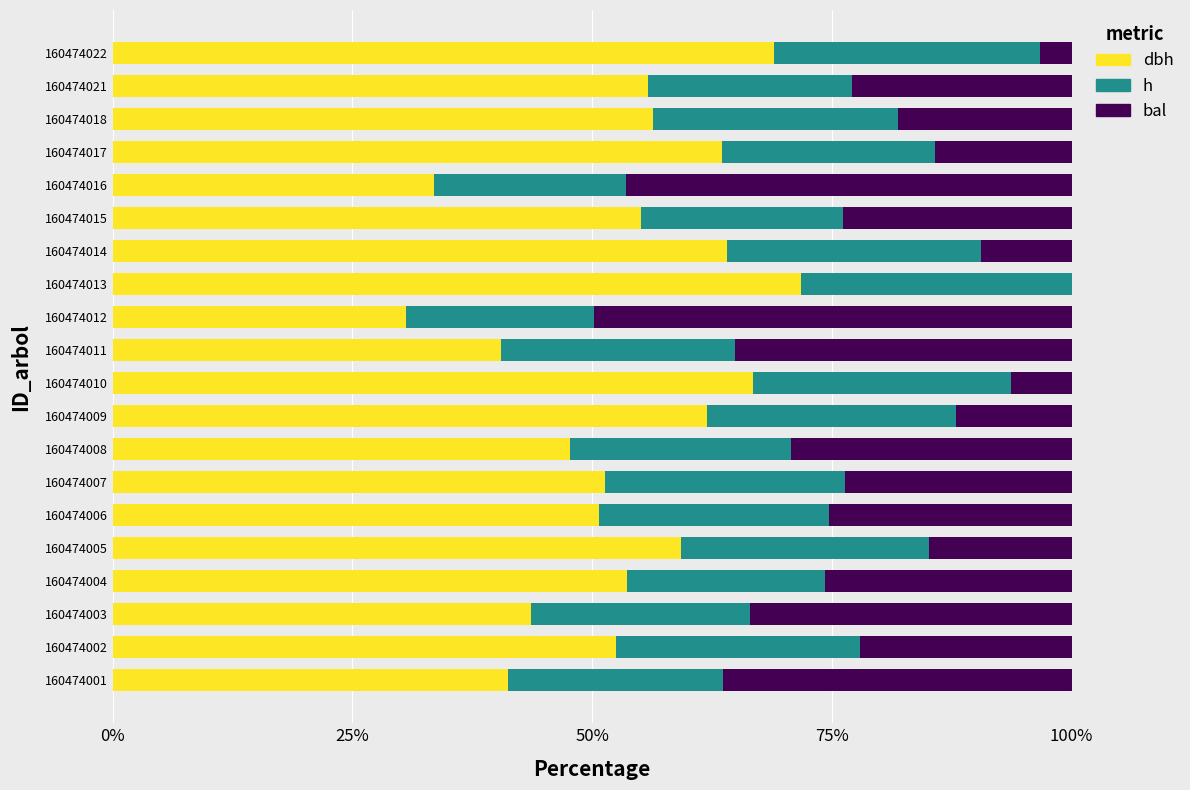

What are all the series names shown in the legend?

dbh, h, bal